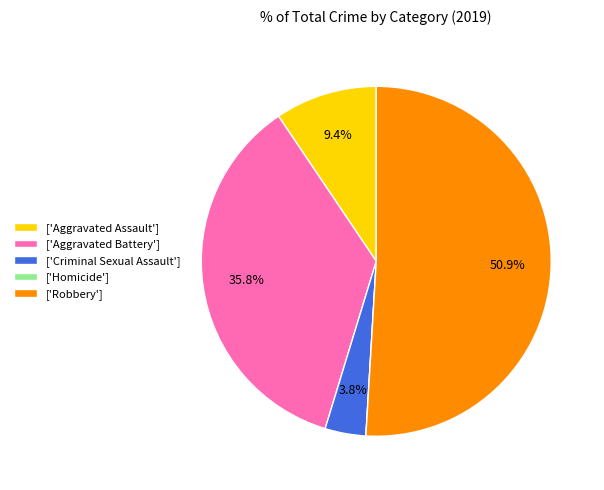

Between ['Criminal Sexual Assault'] and ['Aggravated Battery'], which is larger?

['Aggravated Battery']